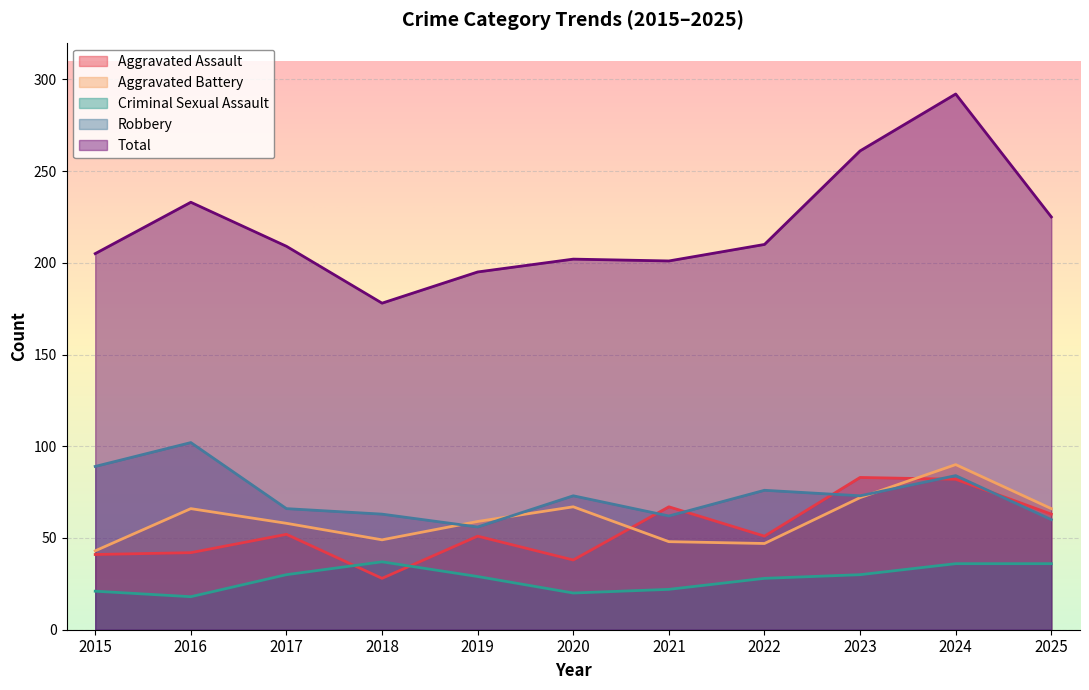

Does the chart display data point markers on the line(s)?

No